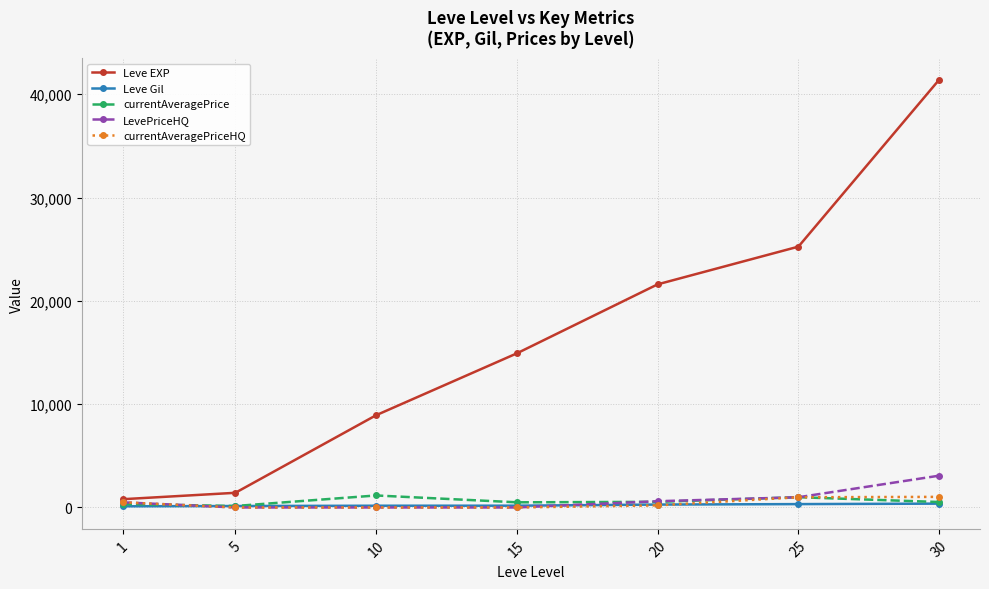

True or false: Leve EXP has more than 0 points higher than both neighbors.

False